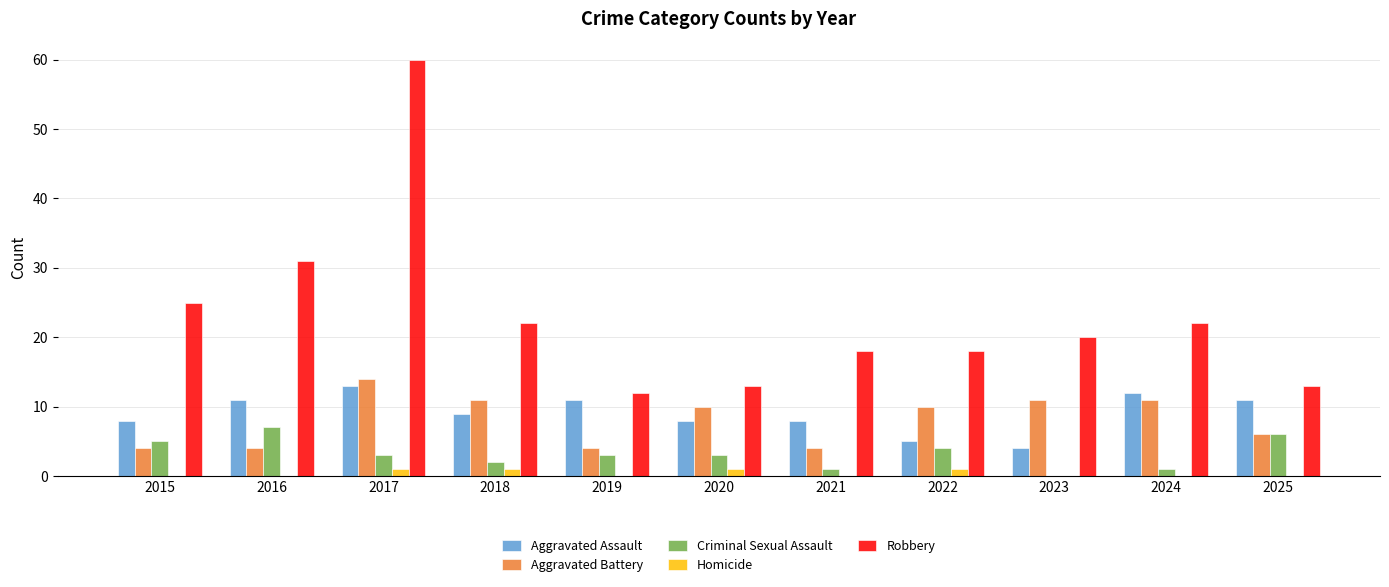

At which category is the sum across all series the highest?

2017